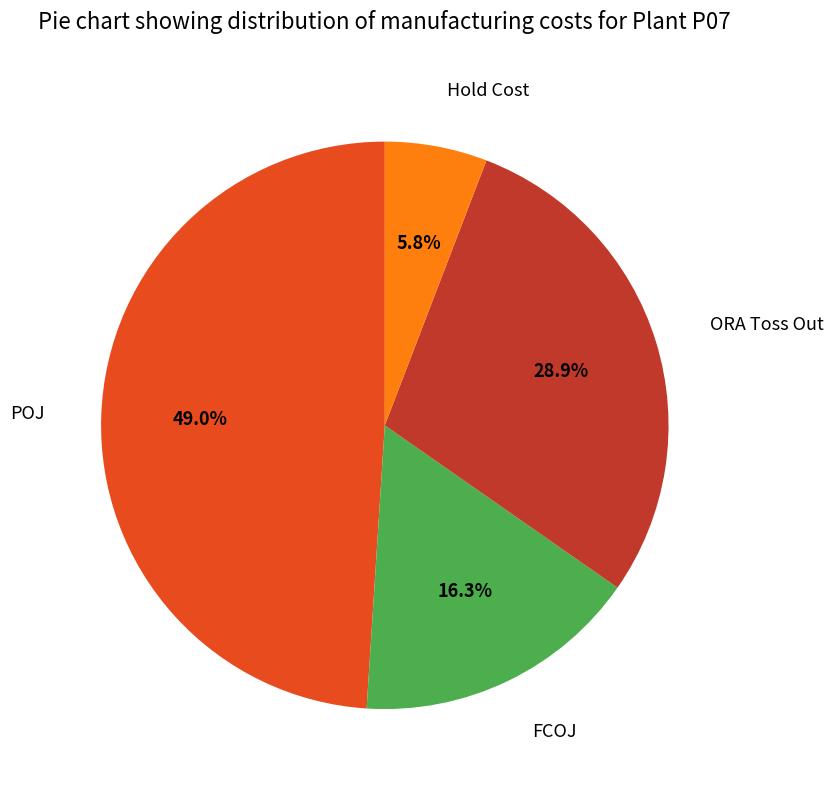

Do Hold Cost and ORA Toss Out together represent more than half of the pie?

No